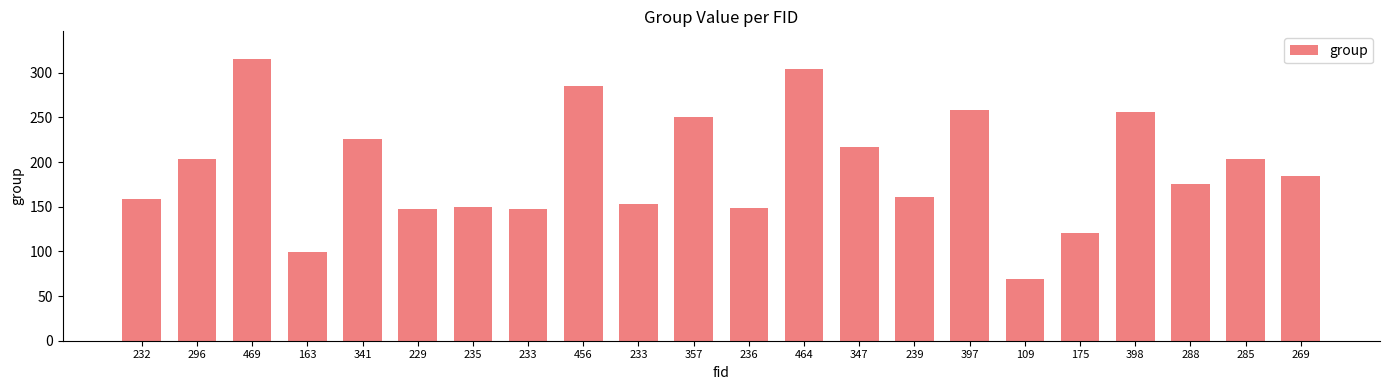

What is the difference between the second highest and minimum values?

235